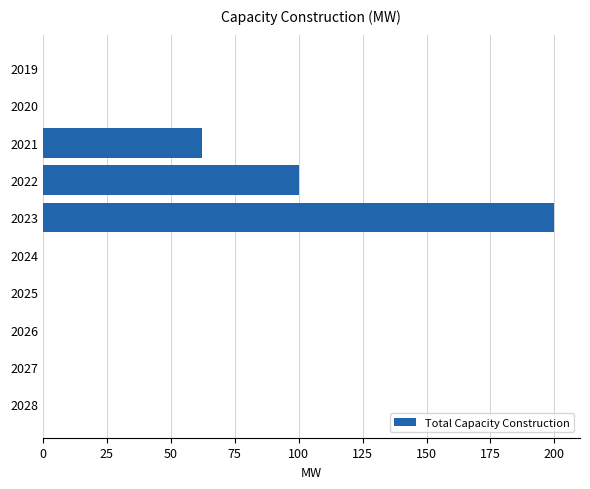

What is the sum of all values?

362.4